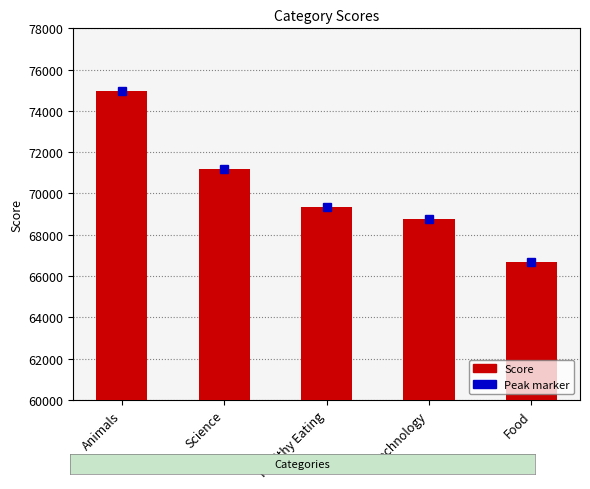

True or false: the data shows 113443 at Healthy Eating.

False